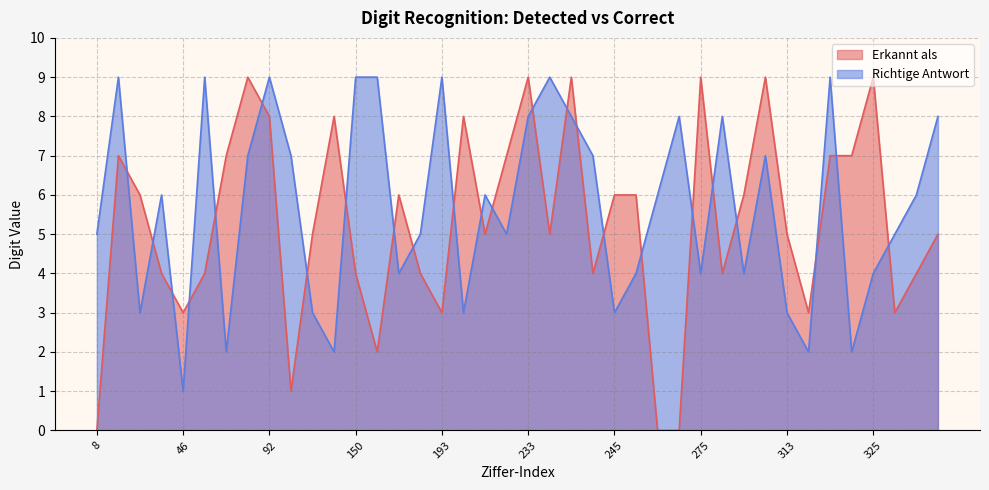

At which category does Erkannt als reach its first local peak?

9